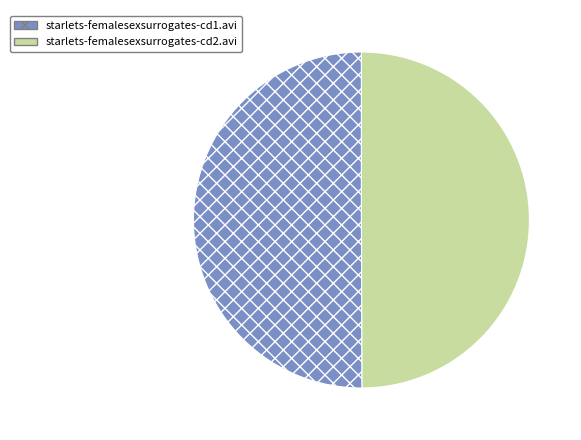

The starlets-femalesexsurrogates-cd1.avi slice represents 57% of the pie. True or false?

False